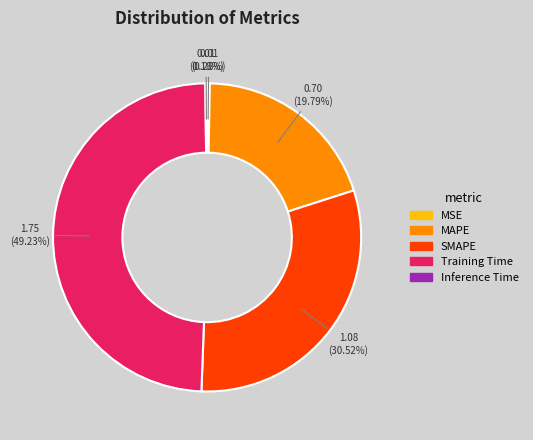

To the nearest percent, what is the average slice percentage?

20%